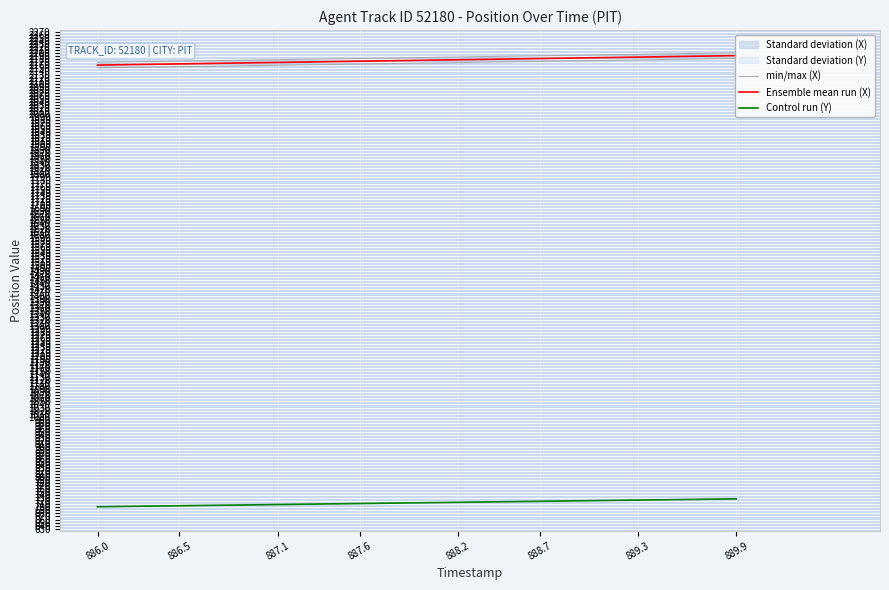

The Control run (Y) series shows 461.4 at 886.0. True or false?

False